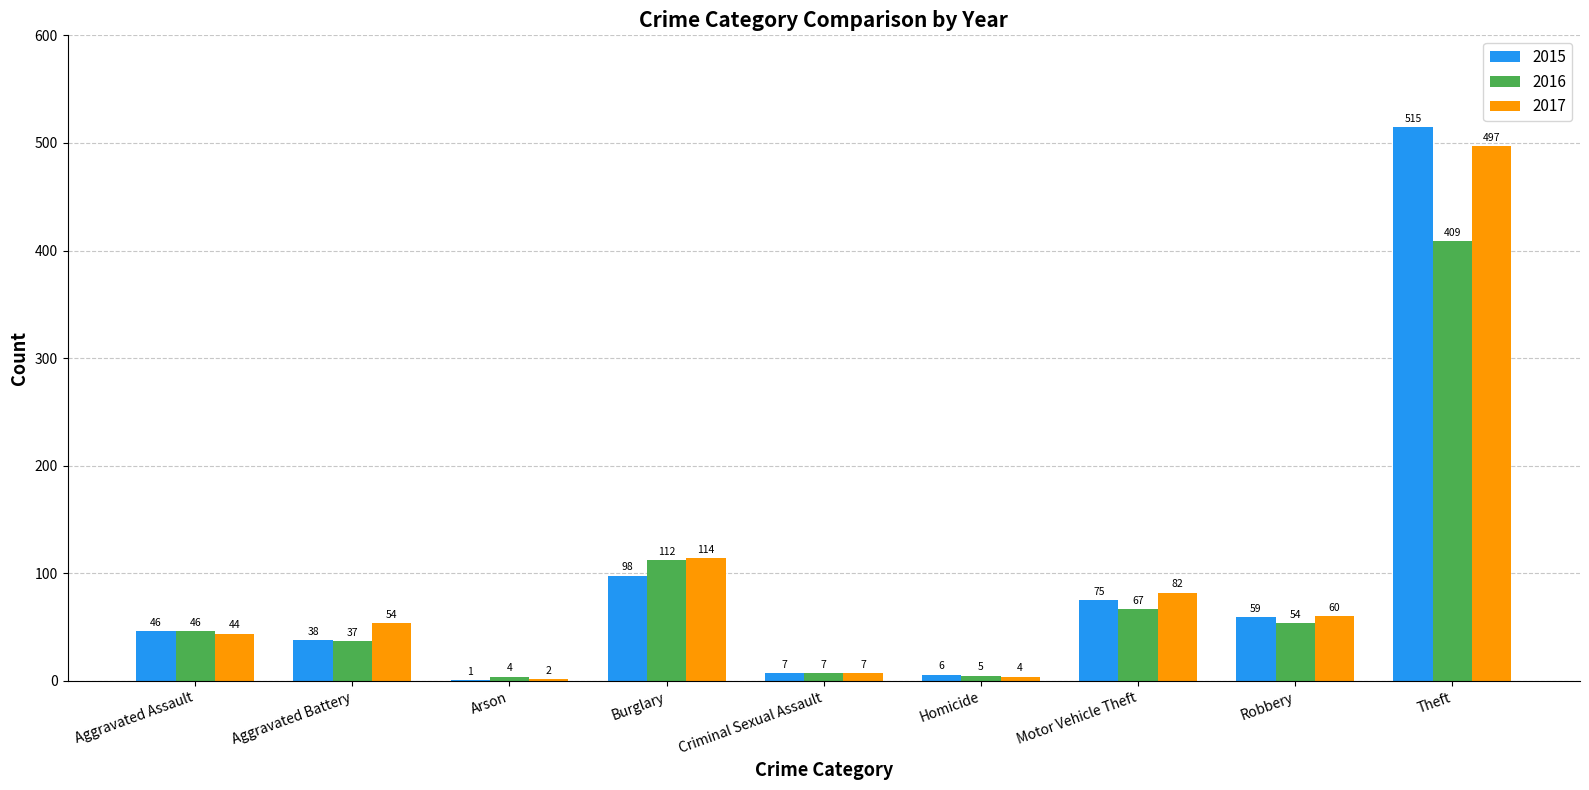

Between Arson and Motor Vehicle Theft, which series saw the biggest shift?

2017